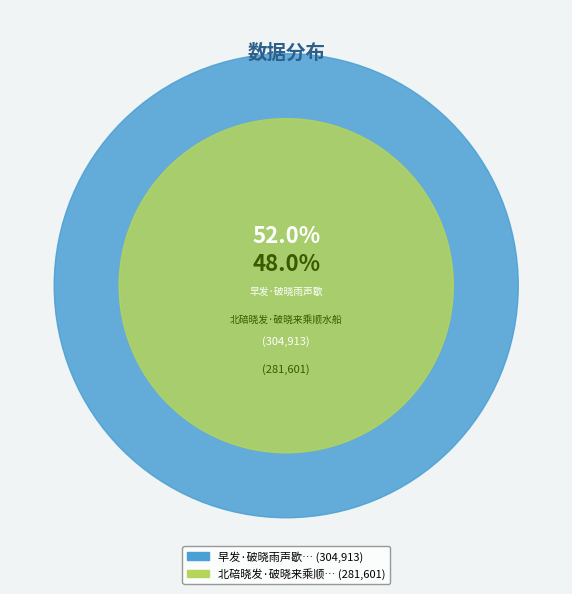

Is it true that 北碚晓发·破晓来乘顺水船 is 48% of the pie?

True